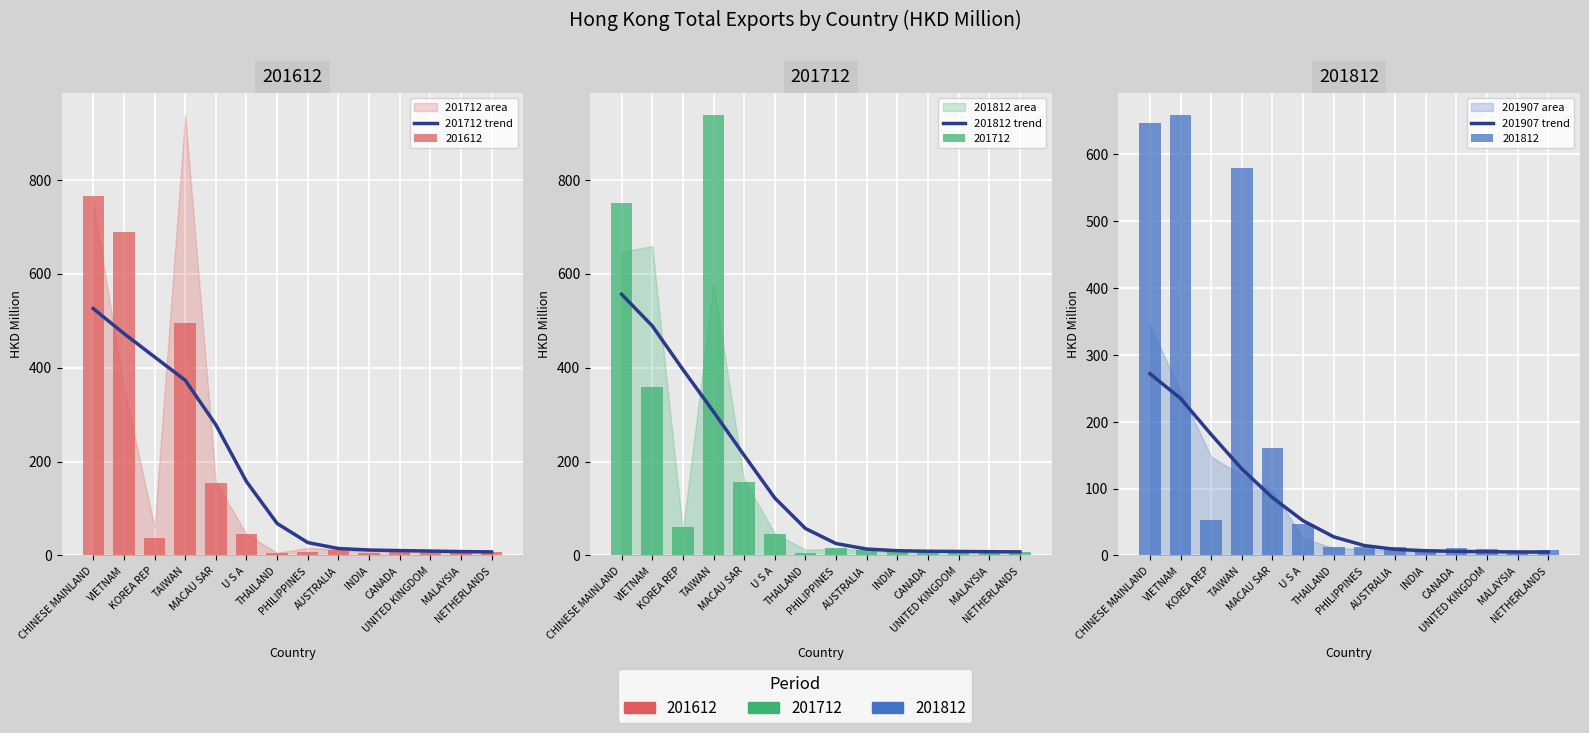

What is the difference between the second highest and minimum values in the 201712 trend series?

465.1